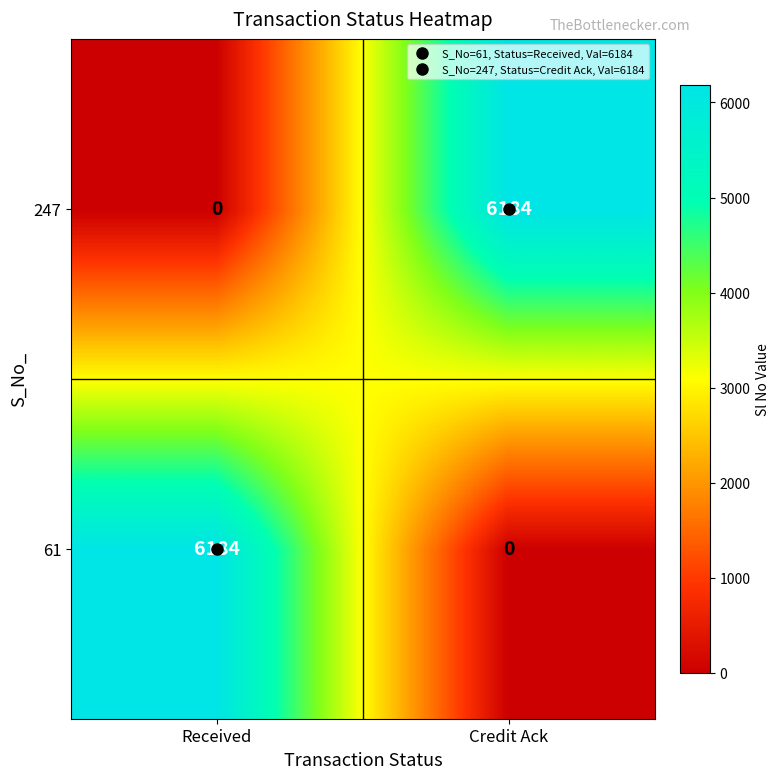

At which label does 247 reach its peak?

Credit Ack